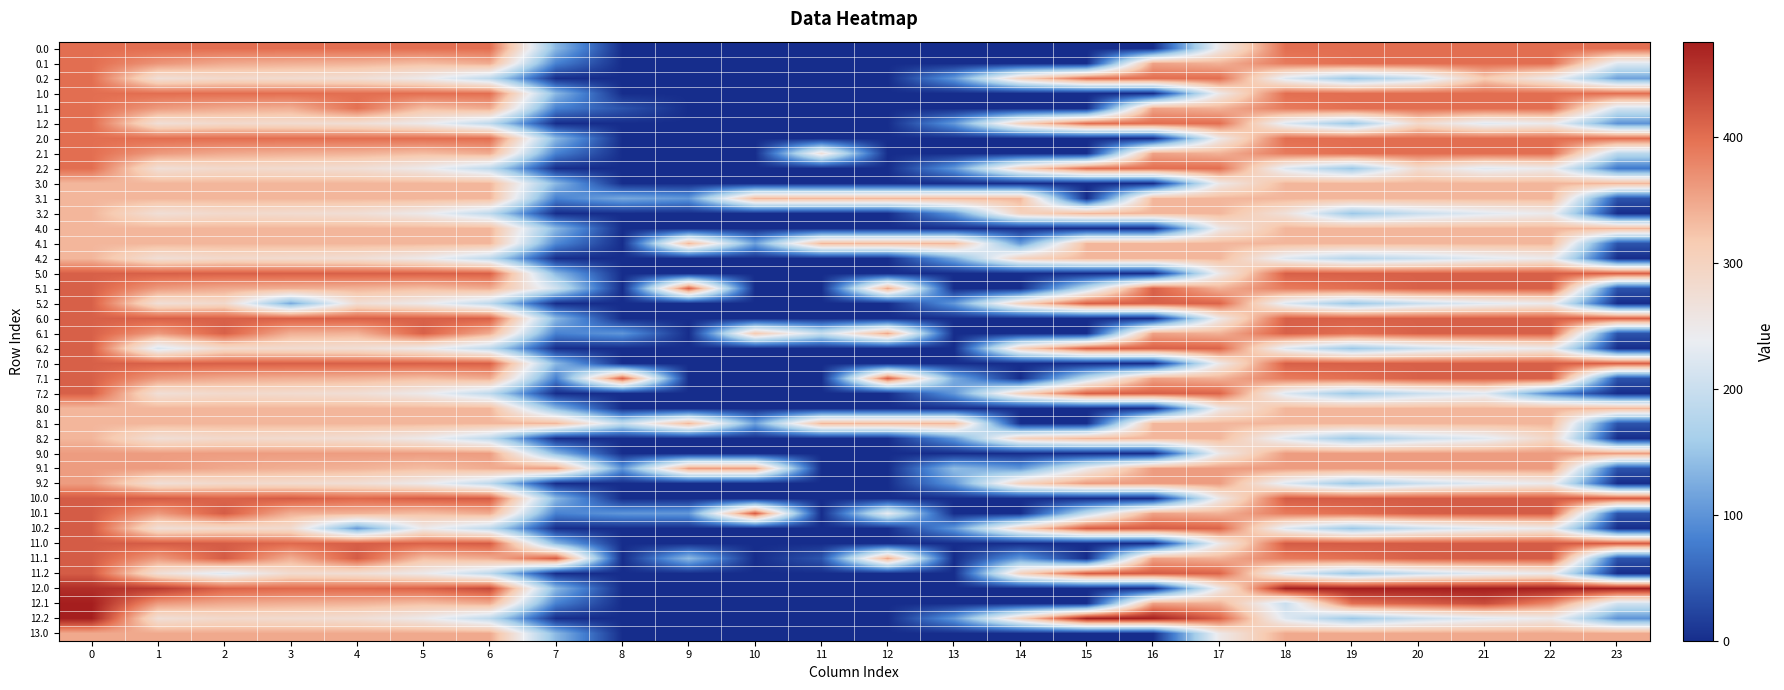

Which has a higher value, 23 or 7?

23